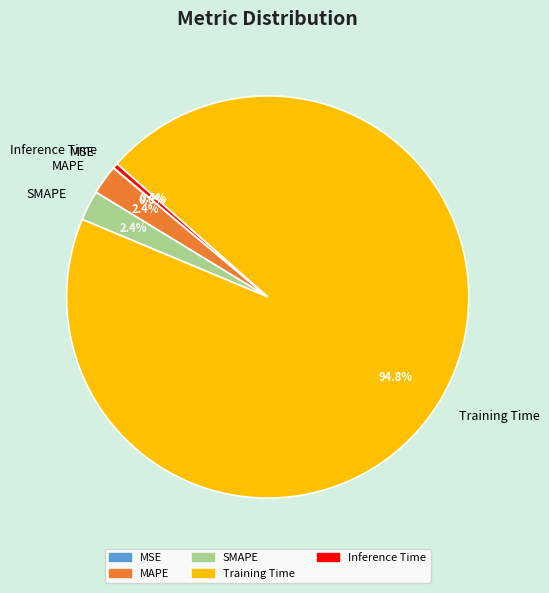

Which slice is the largest?

Training Time